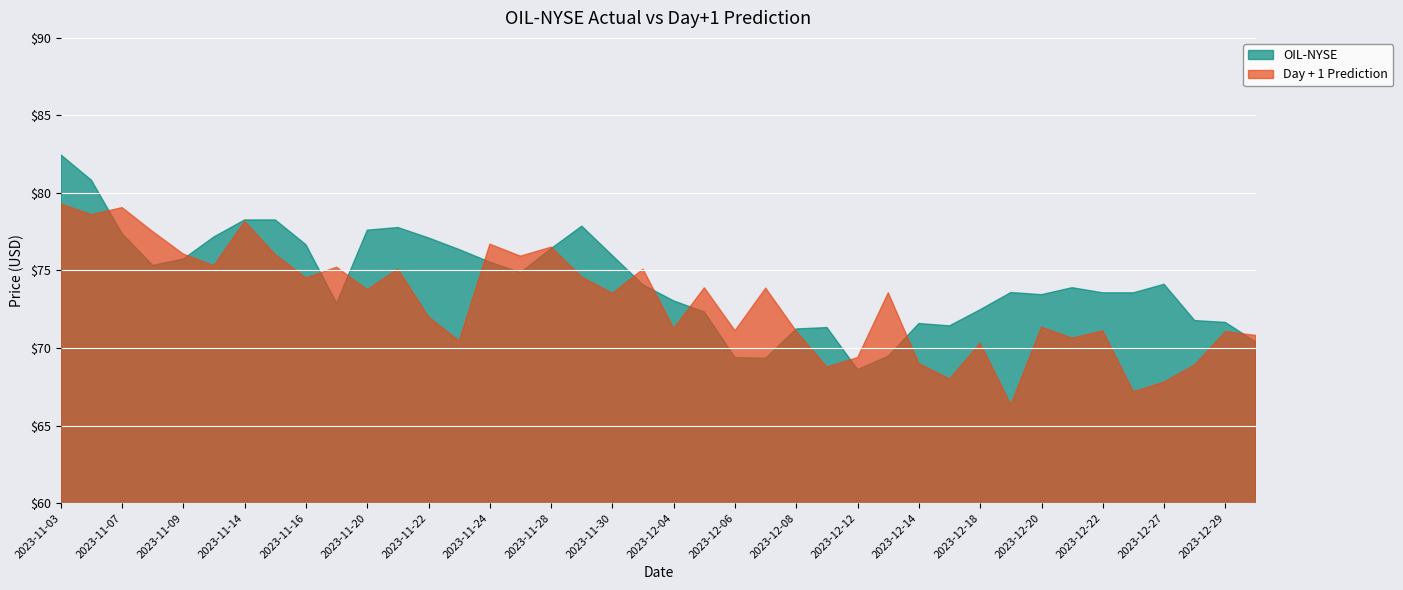

Which category has the highest value across all series?

2023-11-03